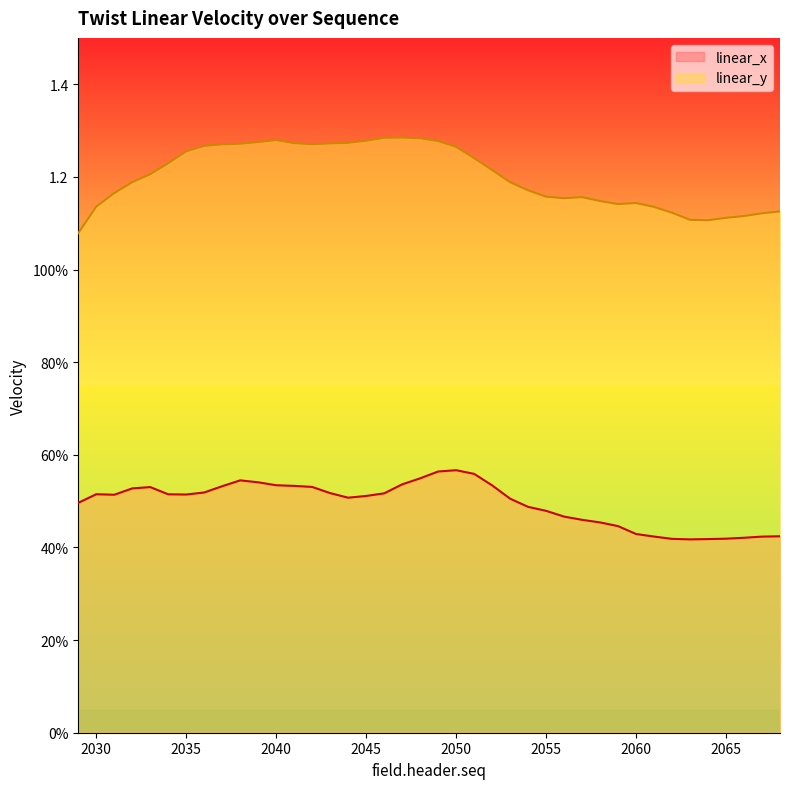

How many linear_y values are between 1 and 2?

40